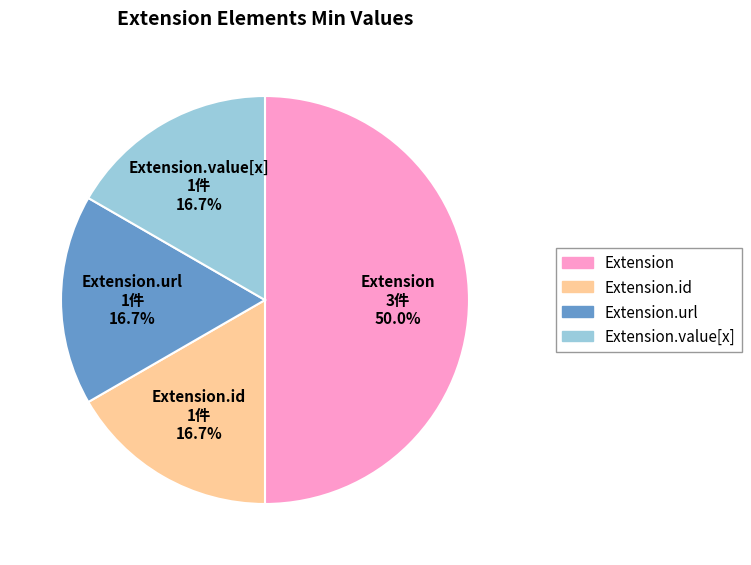

Approximately how many times larger is the value at Extension.url compared to Extension?

0.3